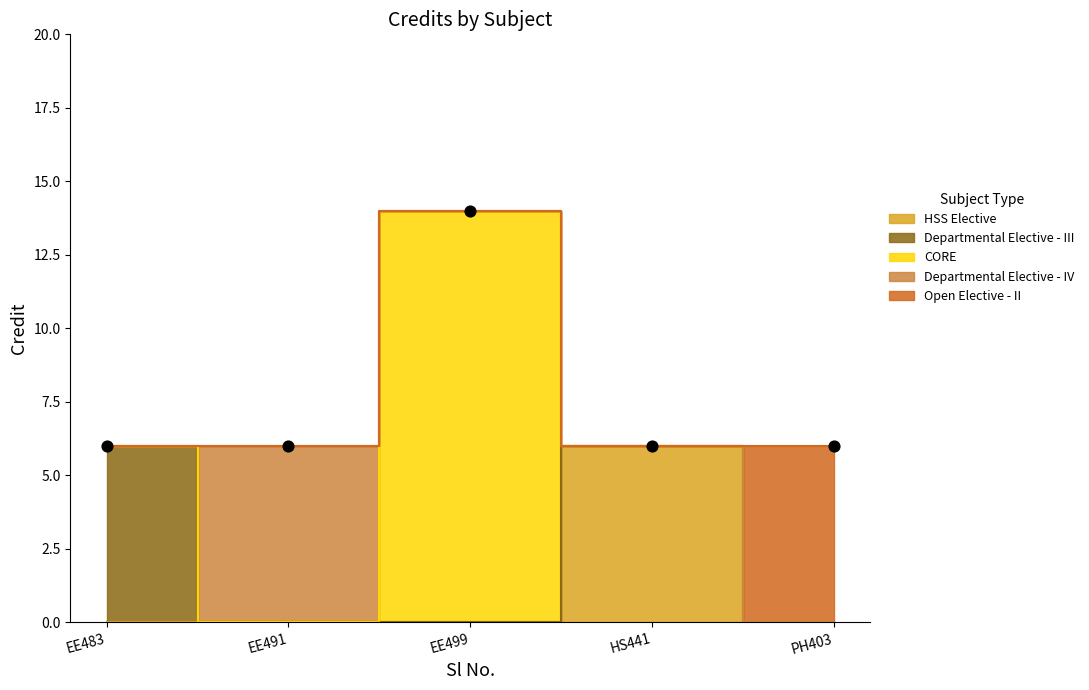

What is the ratio of the value at EE499 to the value at EE483?

2.3